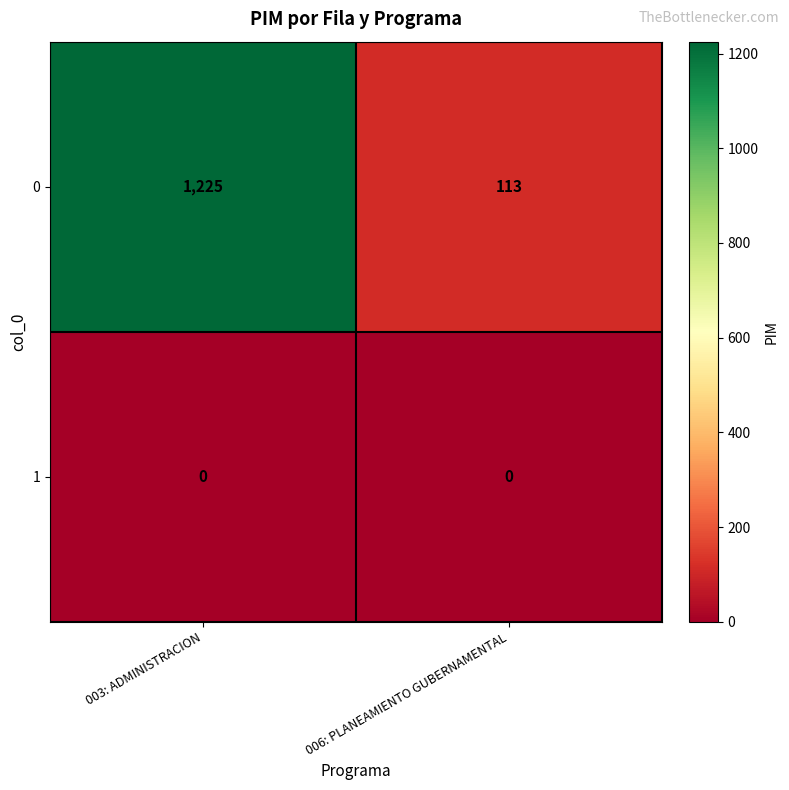

Which category has the highest value in the 0 series?

003: ADMINISTRACION